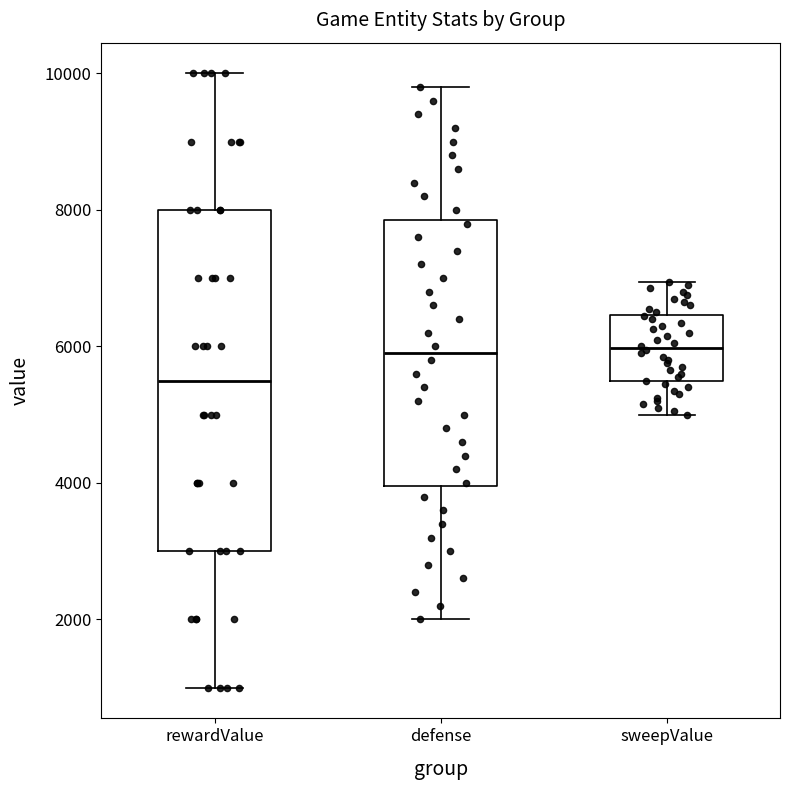

Reading left to right, read every box against the y-axis: the position of its median line, the range the box covers, and the ends of its whiskers. The values are not printed on the chart, so give them approximately, as read against the axis.

rewardValue: median 5600, box 3000 to 8000, whiskers 1000 to 10000
defense: median 6000, box 4000 to 7800, whiskers 2000 to 9800
sweepValue: median 6000, box 5400 to 6400, whiskers 5000 to 7000